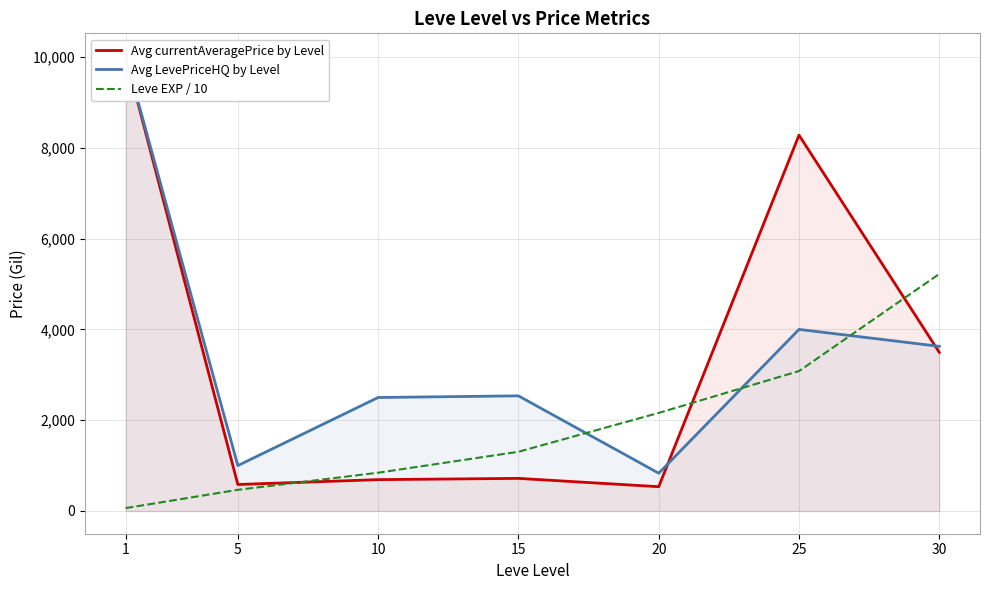

The Avg LevePriceHQ by Level series shows 4000.0 at 25. True or false?

True